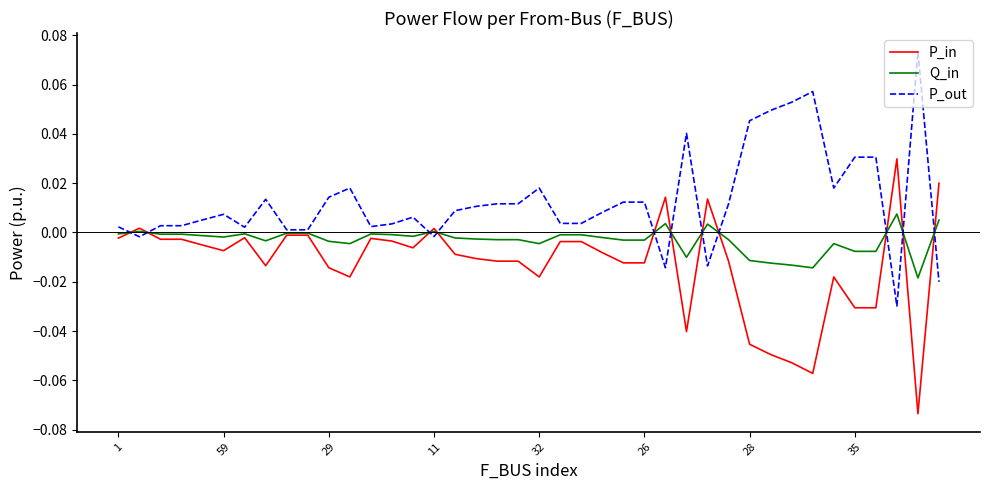

At how many categories does at least one series exceed 0?

40